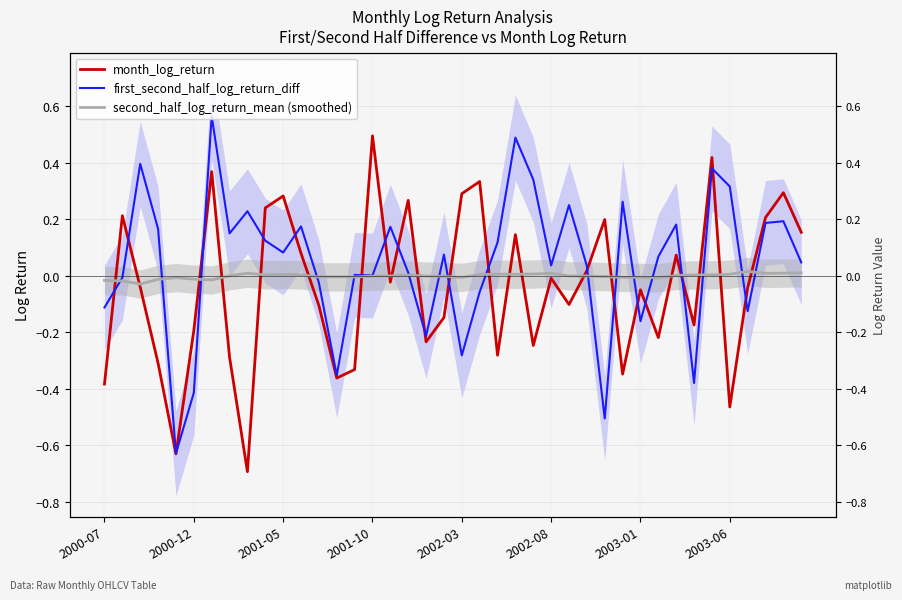

List the series in order of their overall mean, highest first.

first_second_half_log_return_diff, second_half_log_return_mean (smoothed), month_log_return